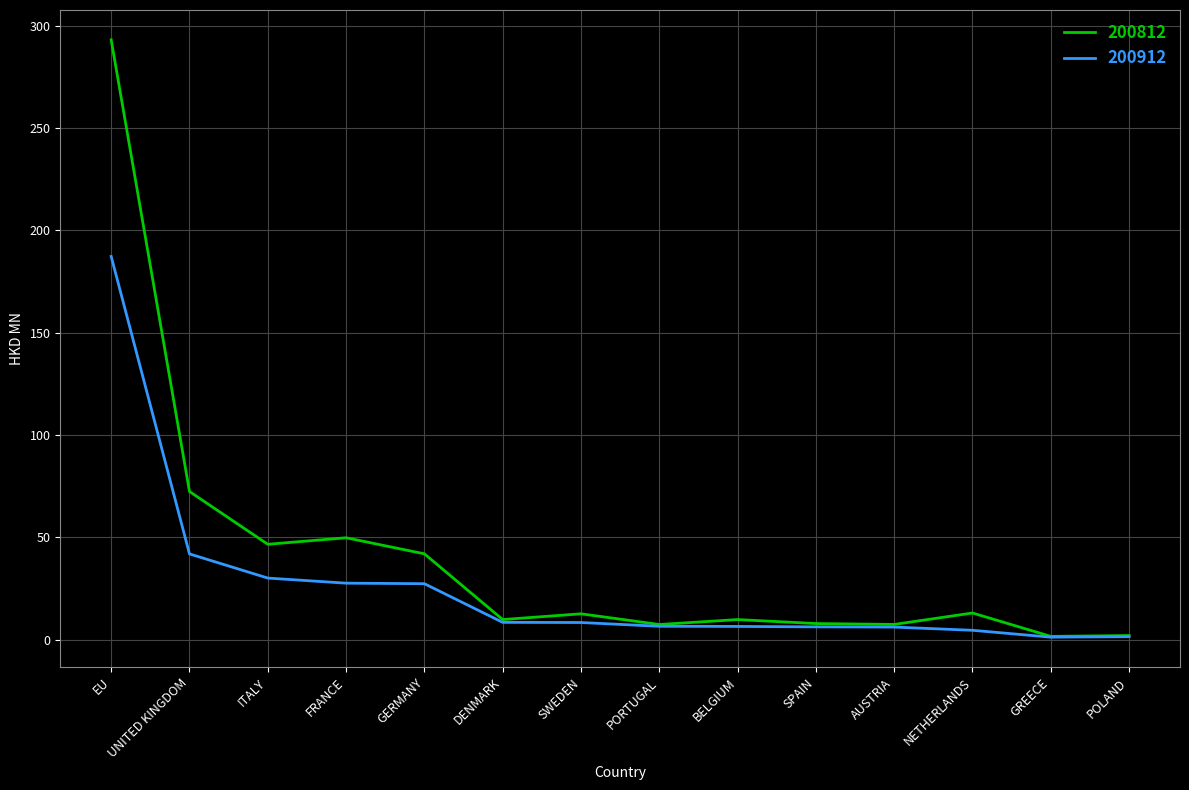

What is the difference between the 200812 values at DENMARK and SWEDEN?

2.8